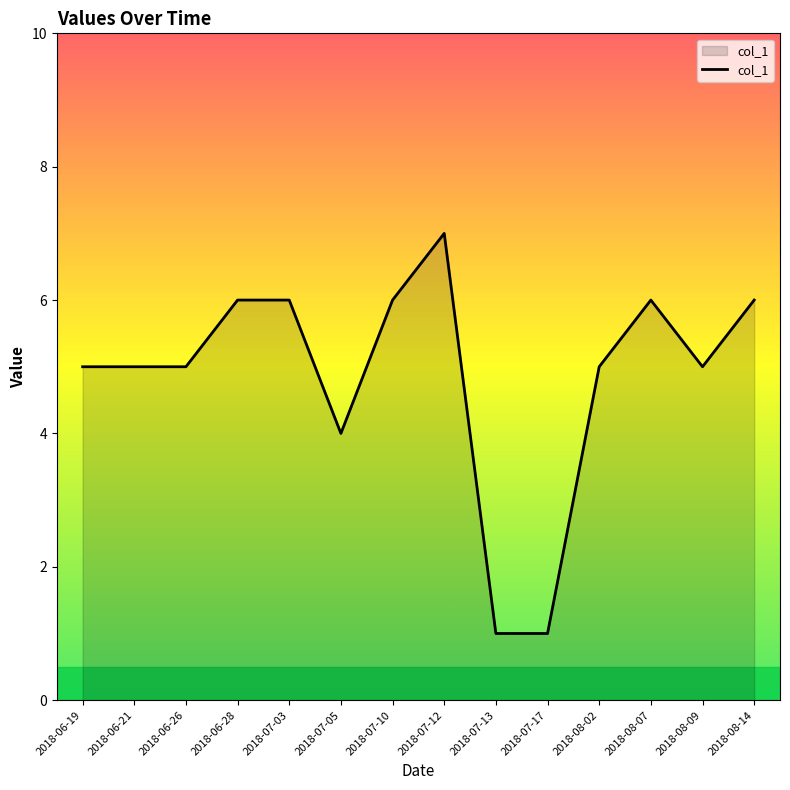

What is the ratio of the value at 2018-08-02 to the value at 2018-08-14?

0.8